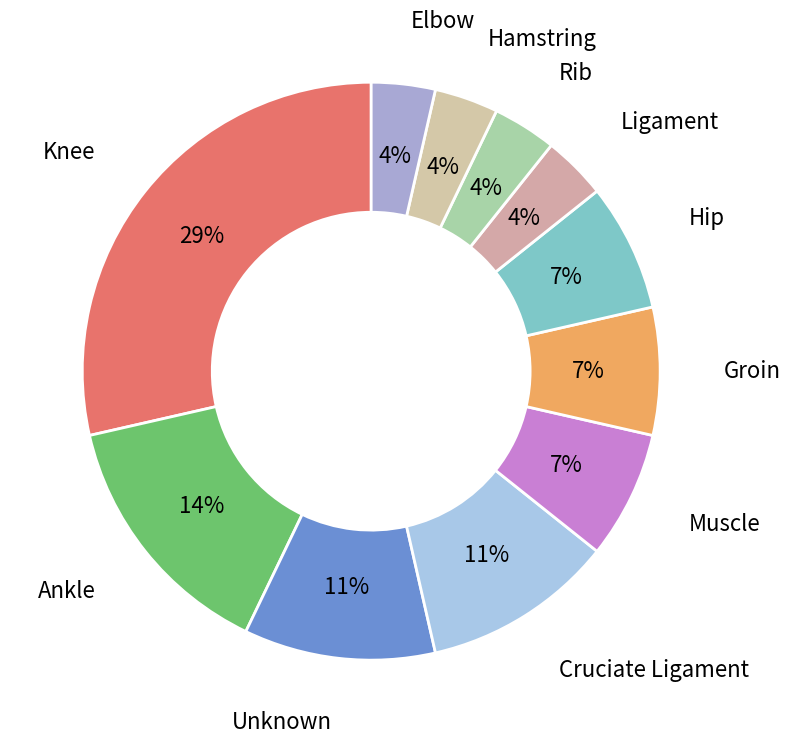

The Hamstring slice represents 19% of the pie. True or false?

False